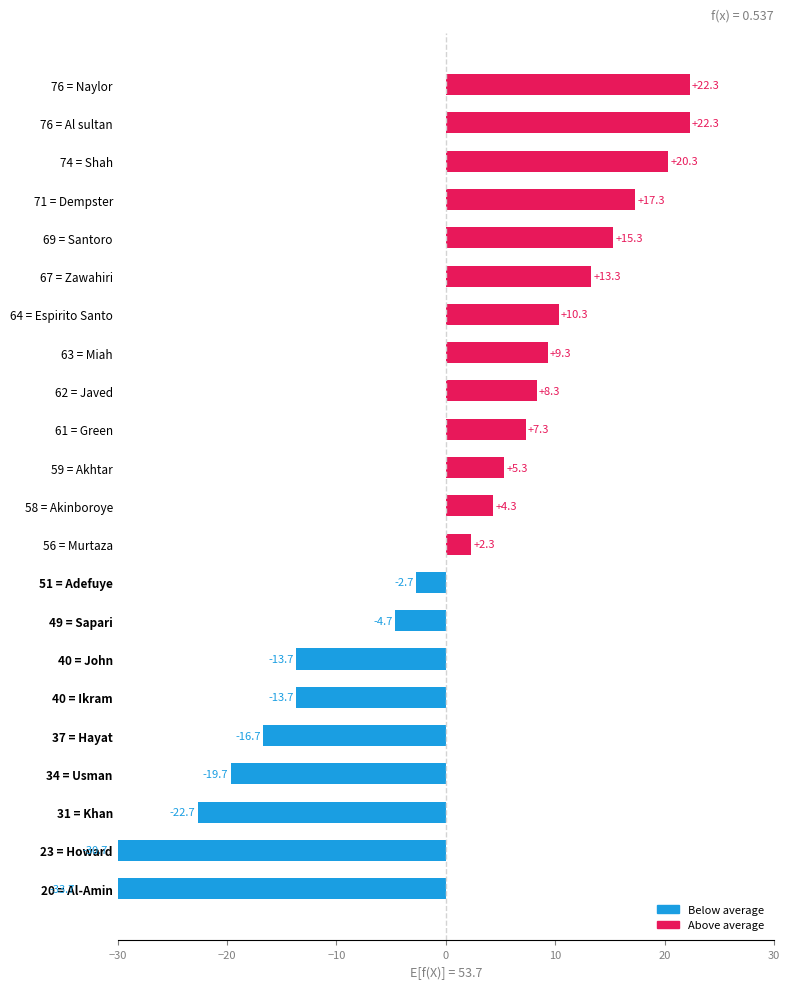

What is the difference between the maximum and minimum values?

56.0